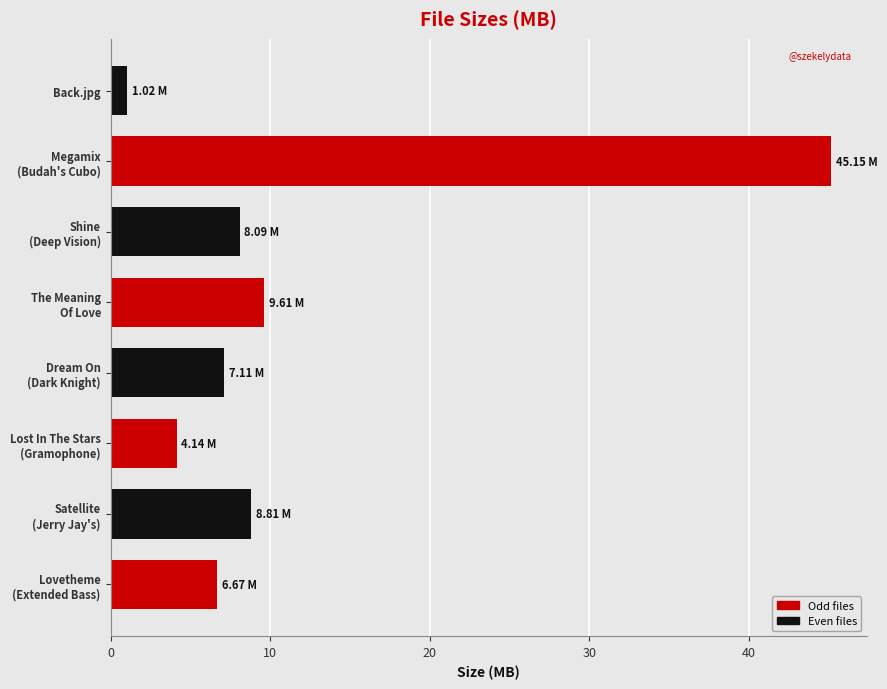

What is the difference between the maximum and minimum values?

44.1